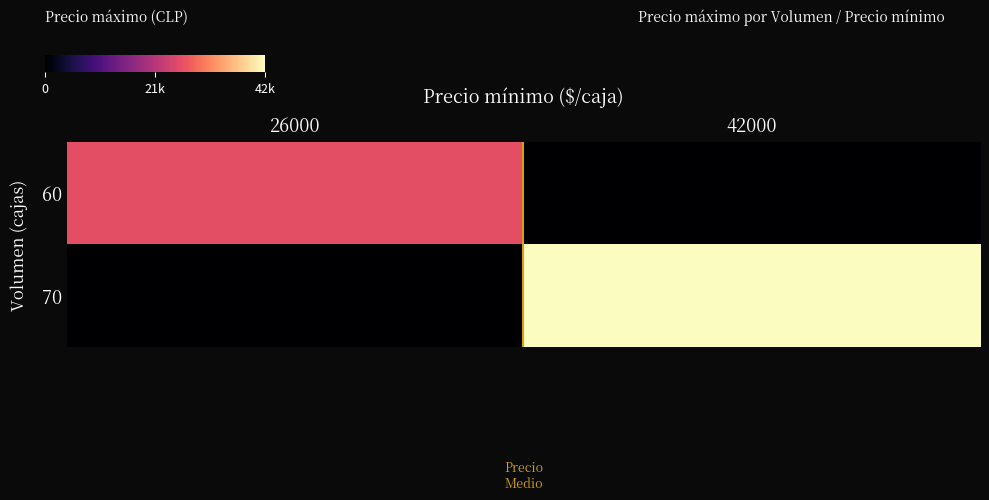

Reading right to left, list all the values displayed in this chart.

60: 42000=0	26000=26000
70: 42000=42000	26000=0